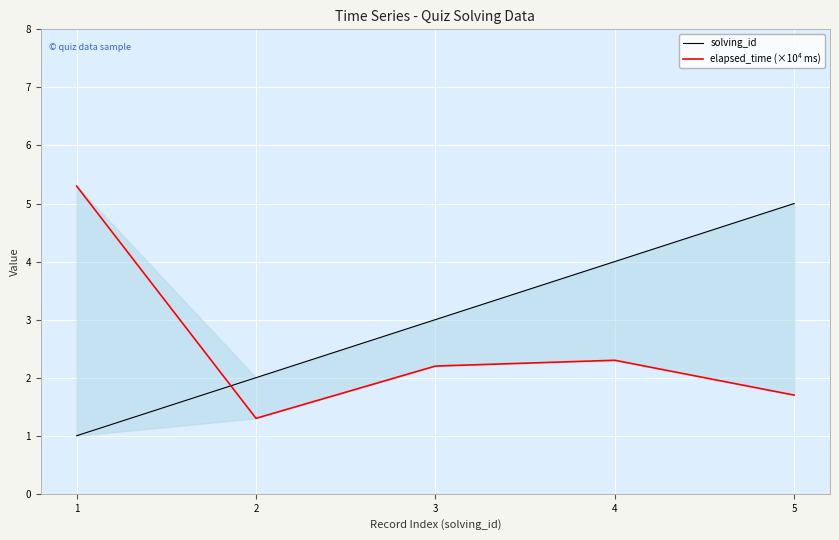

What is the value of the elapsed_time (×10⁴ ms) point at the 1st from the left?

5.3